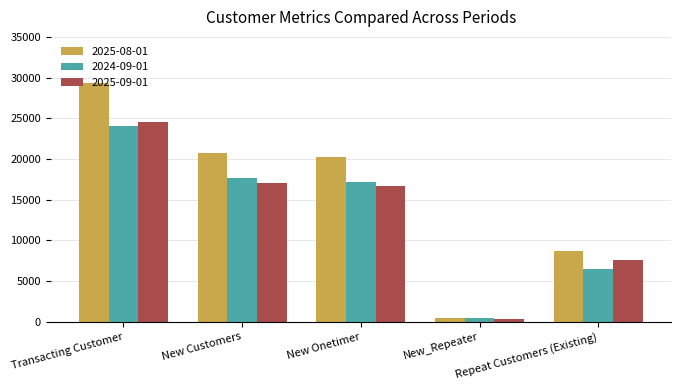

What is the difference between the maximum and minimum values in the 2025-08-01 series?

28891